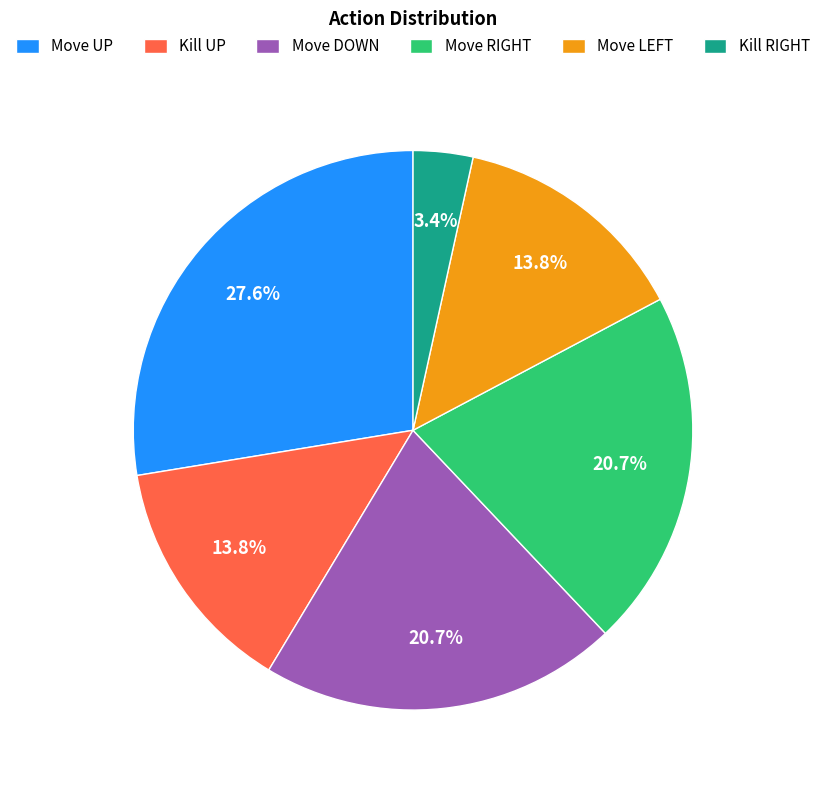

How many segments does this pie chart have?

6